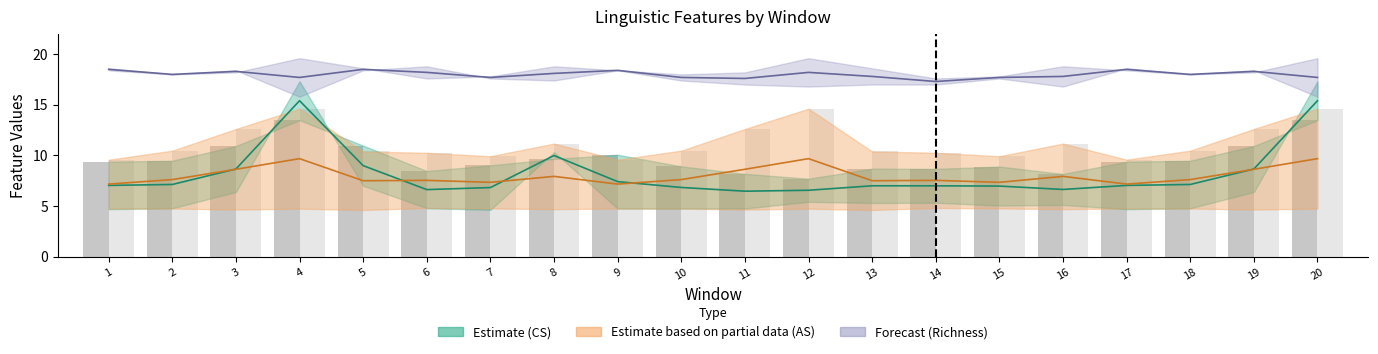

What is the difference between the AS Word Len (bar) values at 2 and 7?

0.6